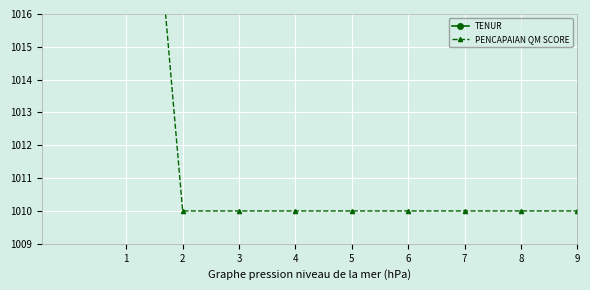

Which series has the largest total across all categories?

PENCAPAIAN QM SCORE